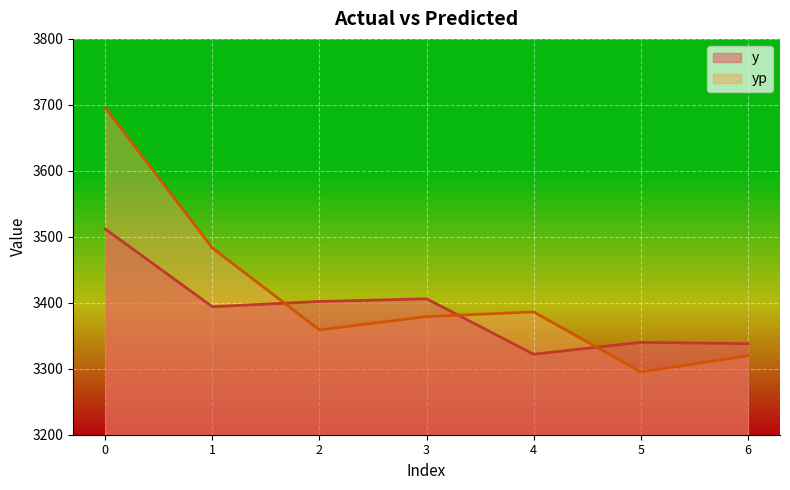

Does the chart display data point markers on the line(s)?

No